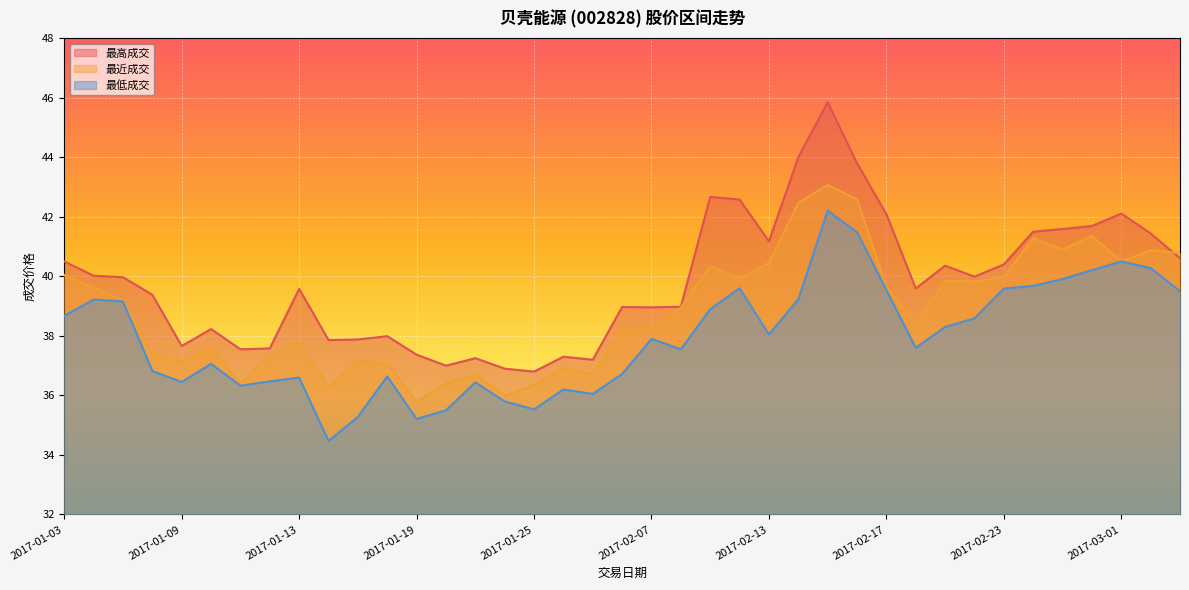

Does the chart display data point markers on the line(s)?

No